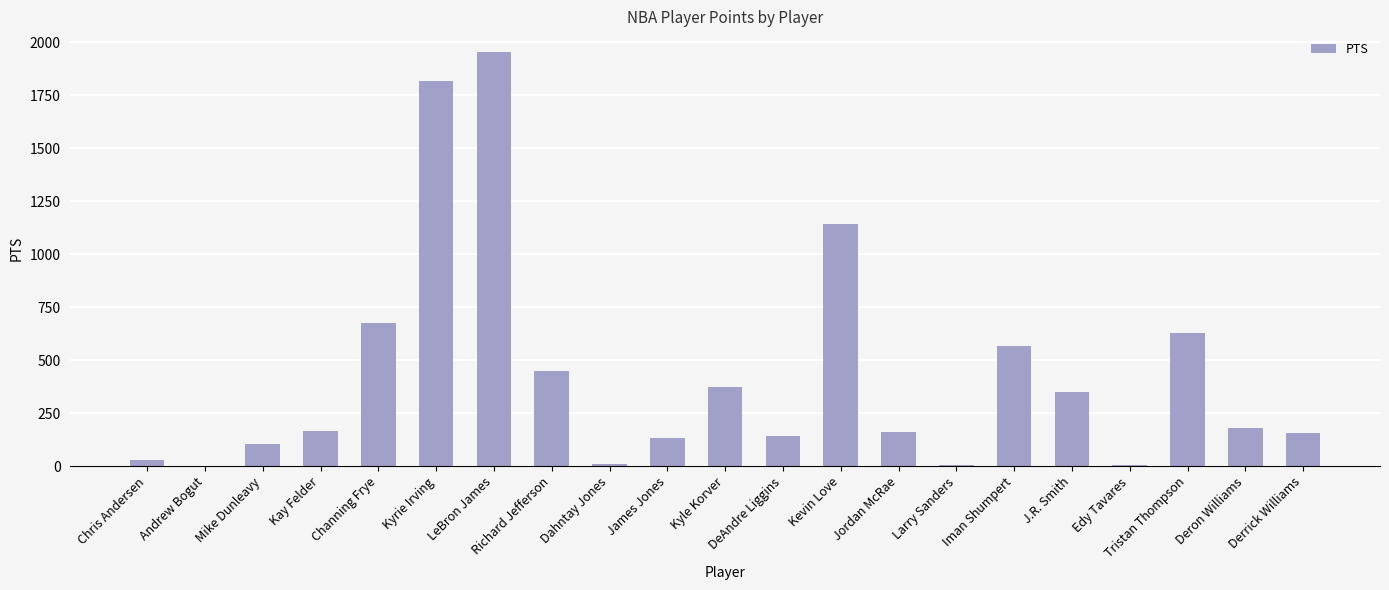

Are the bars horizontal?

No